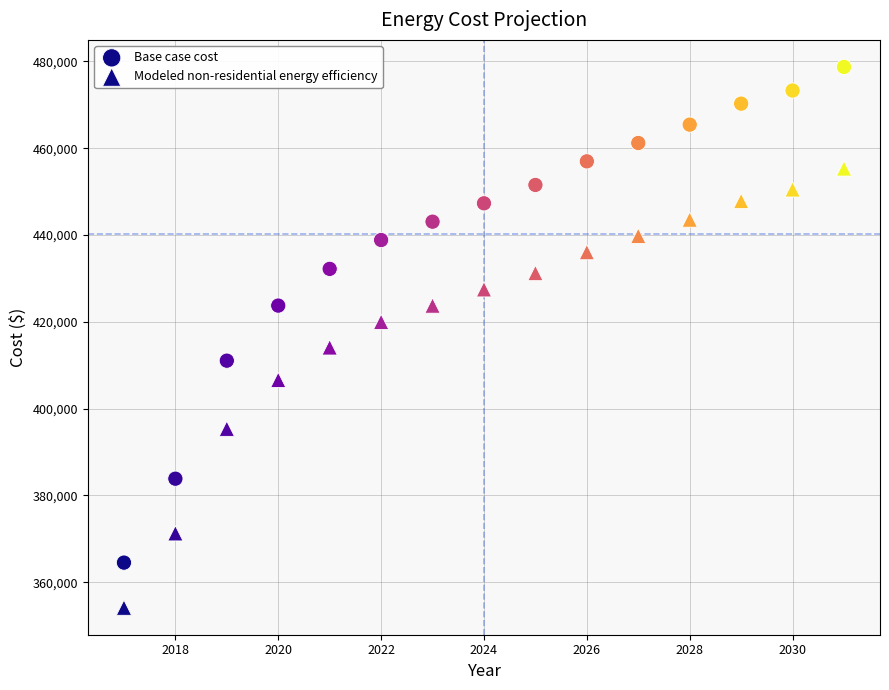

How many points are shown in the scatter plot?

30